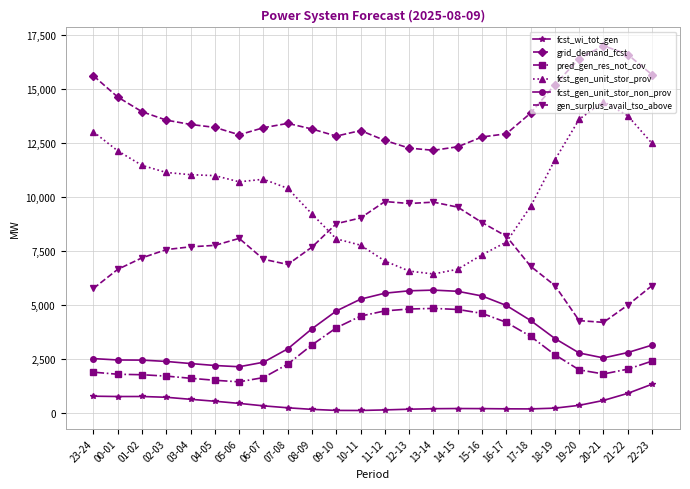

What is the sum of all pred_gen_res_not_cov values?

69837